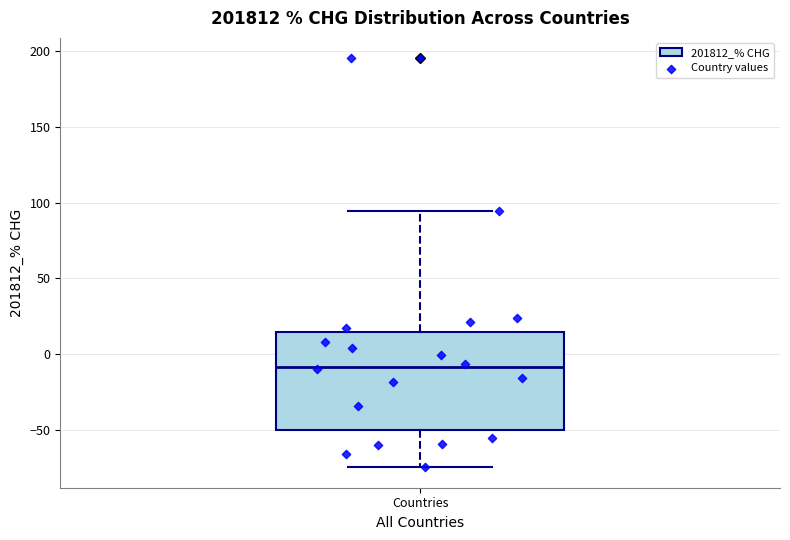

Read this box plot against the y-axis: the position of the median line, the range covered by the box, and the ends of both whiskers. The values are not printed on the chart, so give them approximately, as read against the axis.

median -10, box -50 to 15, whiskers -75 to 95